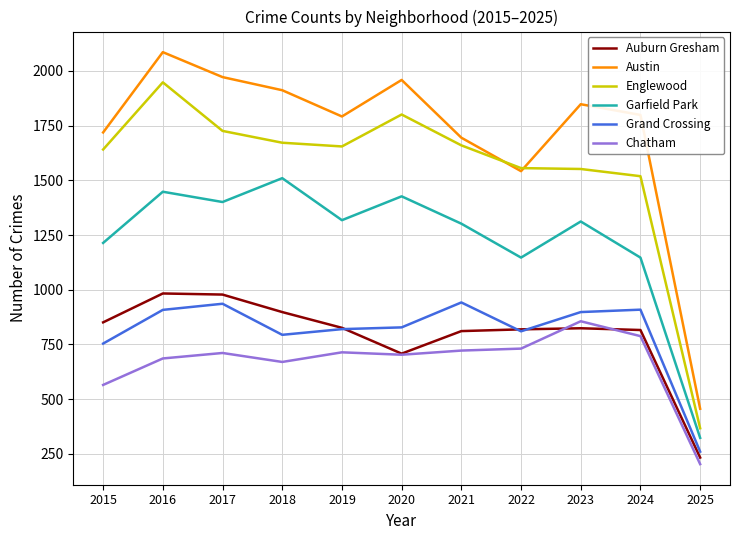

The value of Englewood at 2015 is 2419. True or false?

False